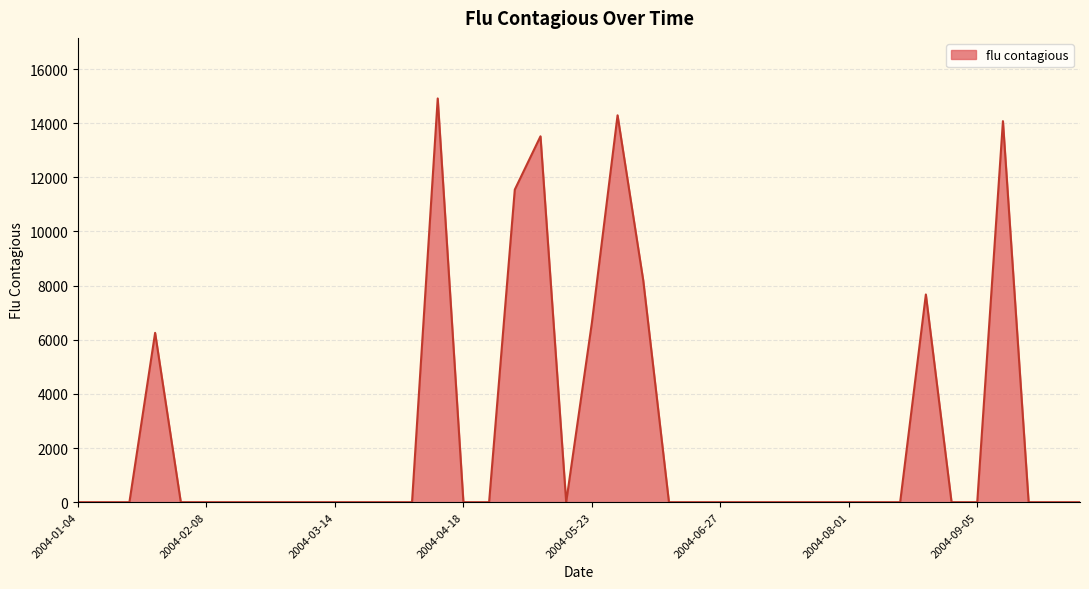

What is the difference between the maximum and minimum values?

14913.9